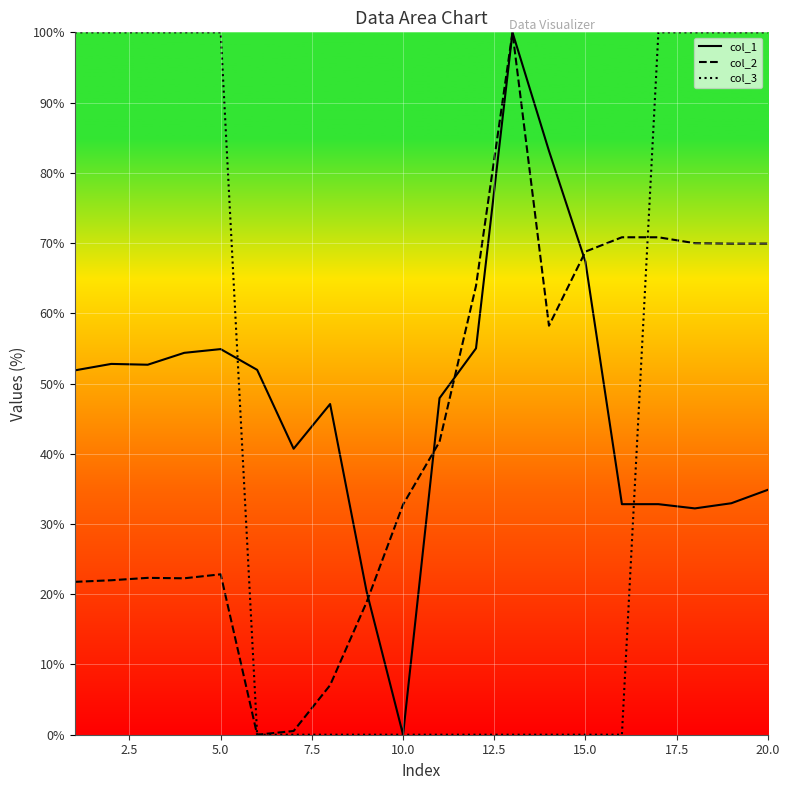

Which series ends up on top after the final intersection of col_2 and col_3?

col_3